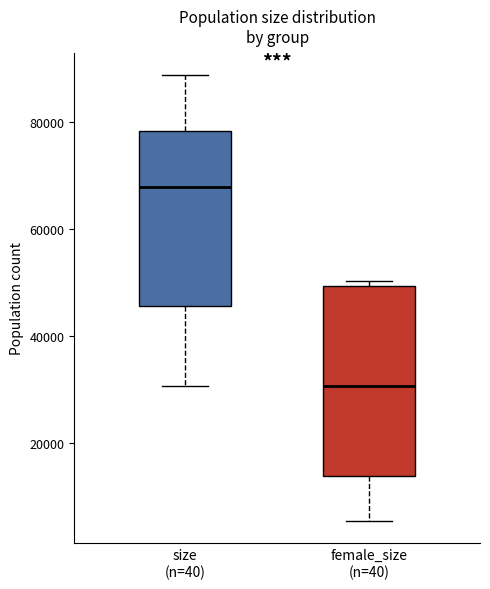

Which box has the lowest median line?

female_size (n=40)